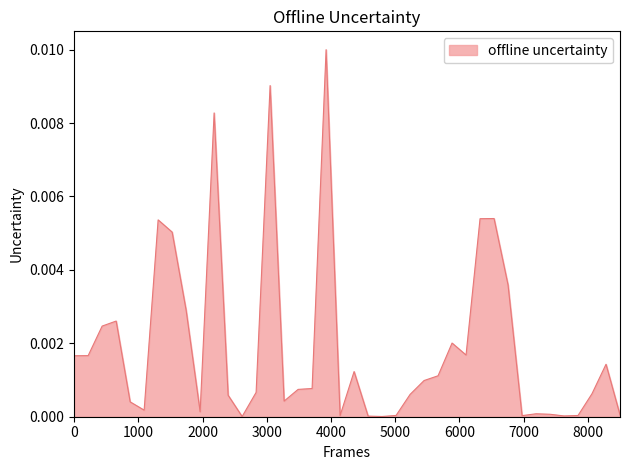

Does the chart have visible grid lines?

No